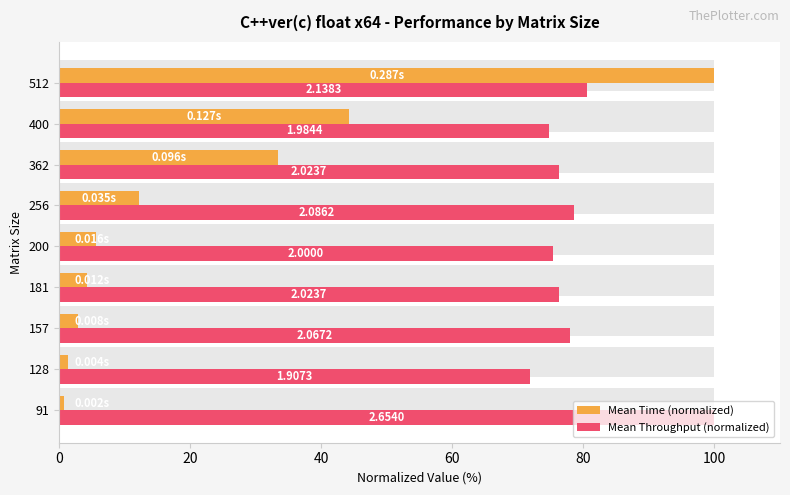

Does the chart contain any negative values?

No